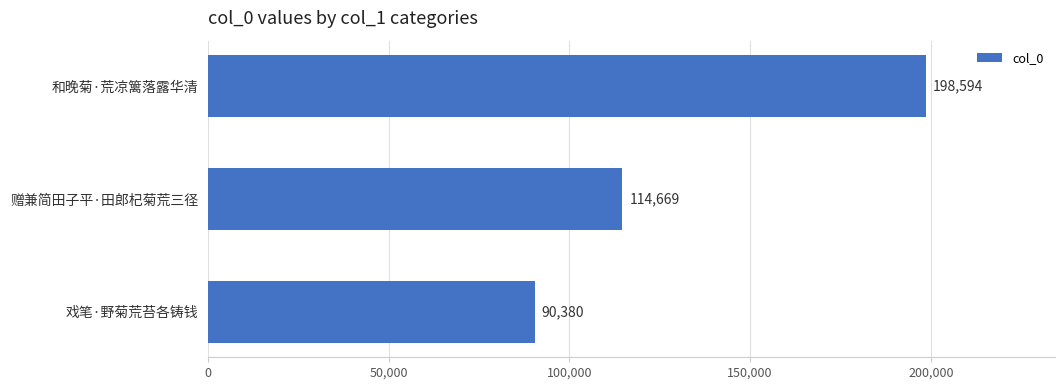

What position from the bottom is 戏笔·野菊荒苔各铸钱?

1